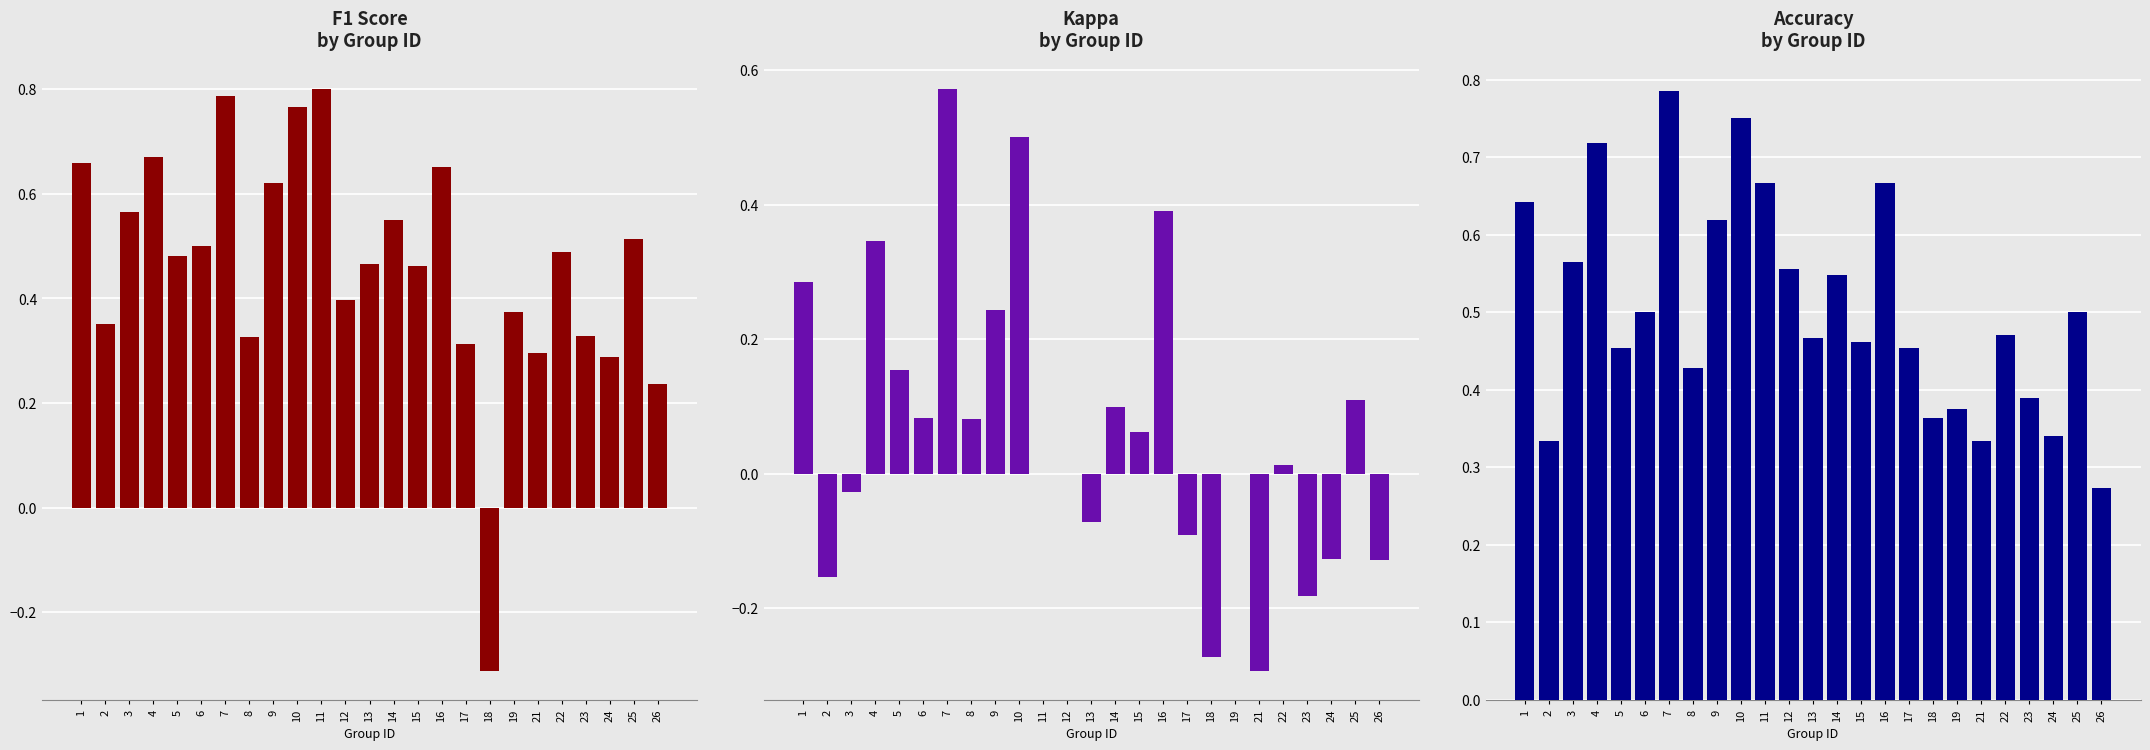

At 9, list the series in order from largest to smallest.

f1, accuracy, kappa